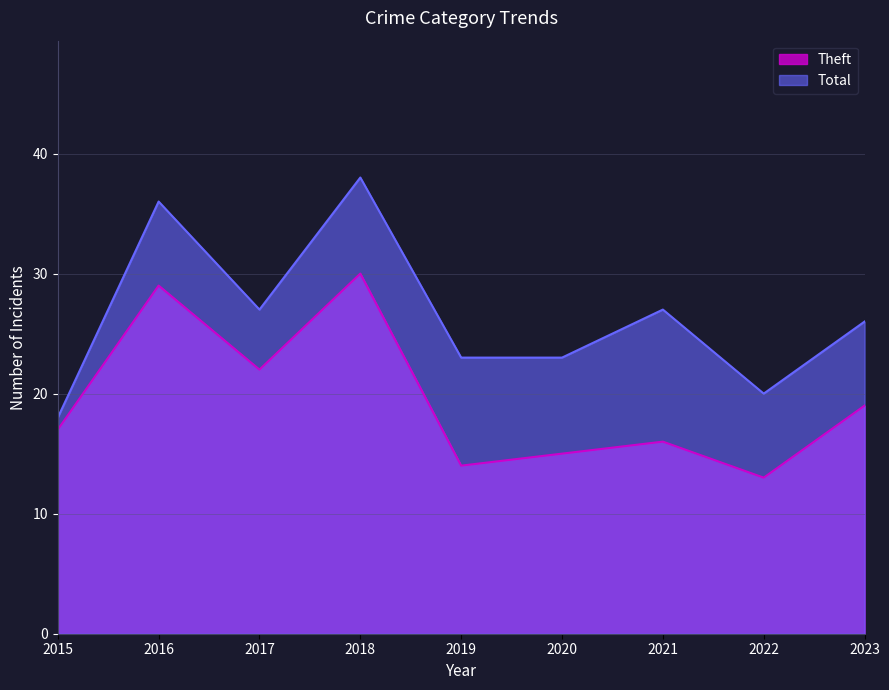

Which category has the highest value across all series?

2018